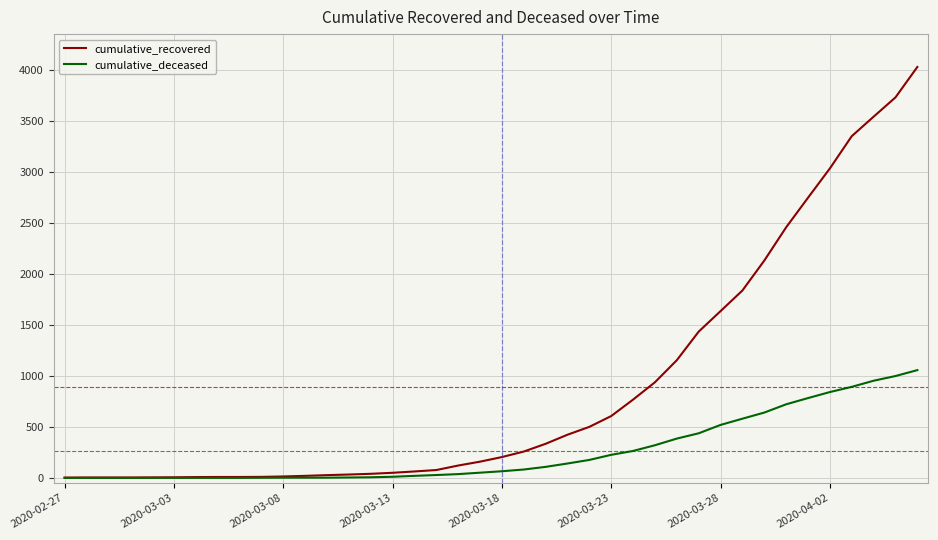

What is the maximum value shown in the chart?

4026